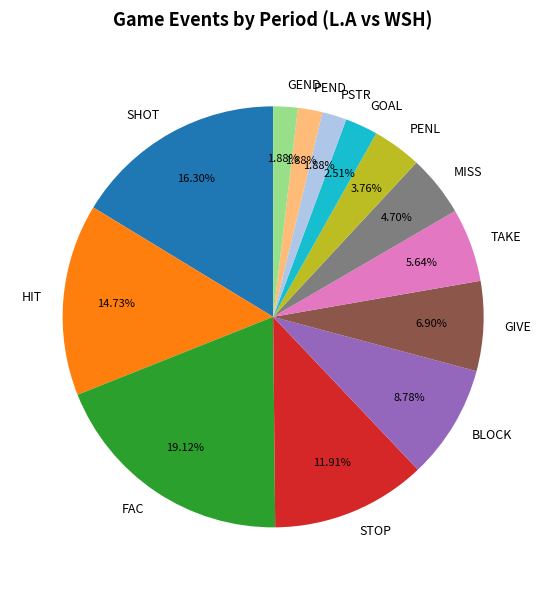

Count the number of slices in the pie.

13